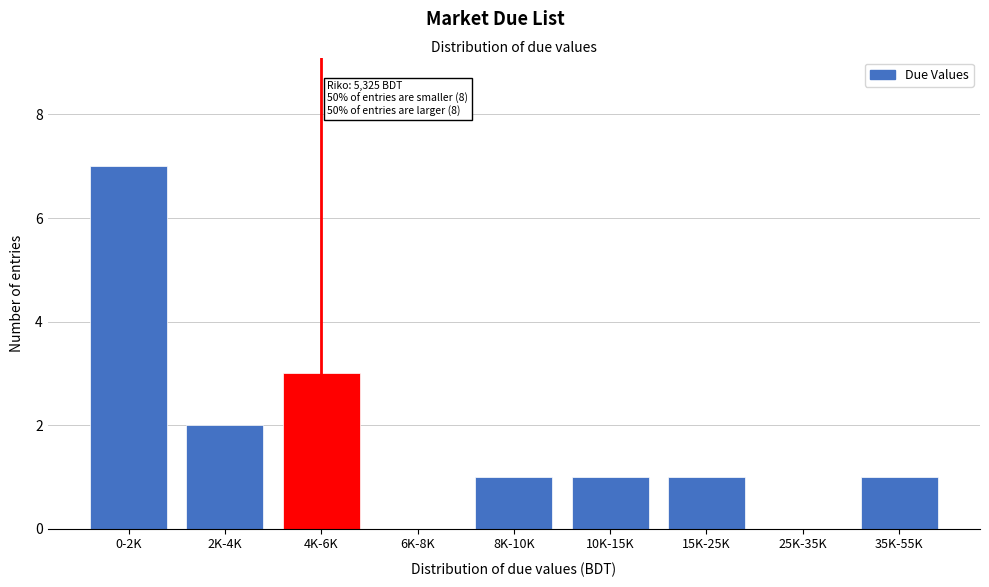

Reading left to right, extract all data points from this chart.

0-2K=7	2K-4K=2	4K-6K=3	6K-8K=0	8K-10K=1	10K-15K=1	15K-25K=1	25K-35K=0	35K-55K=1